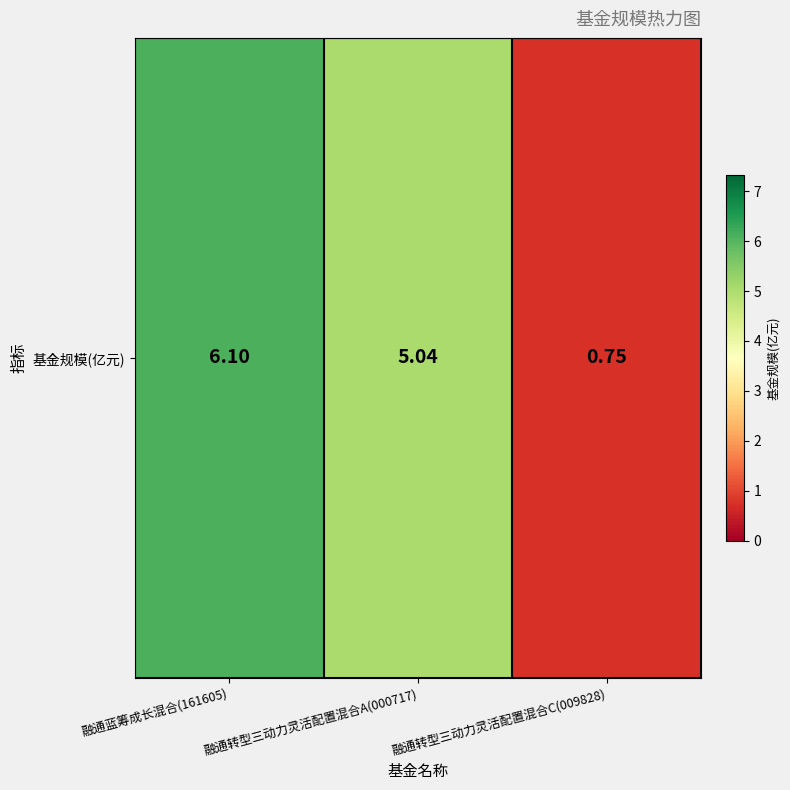

How many values exceed 5?

2